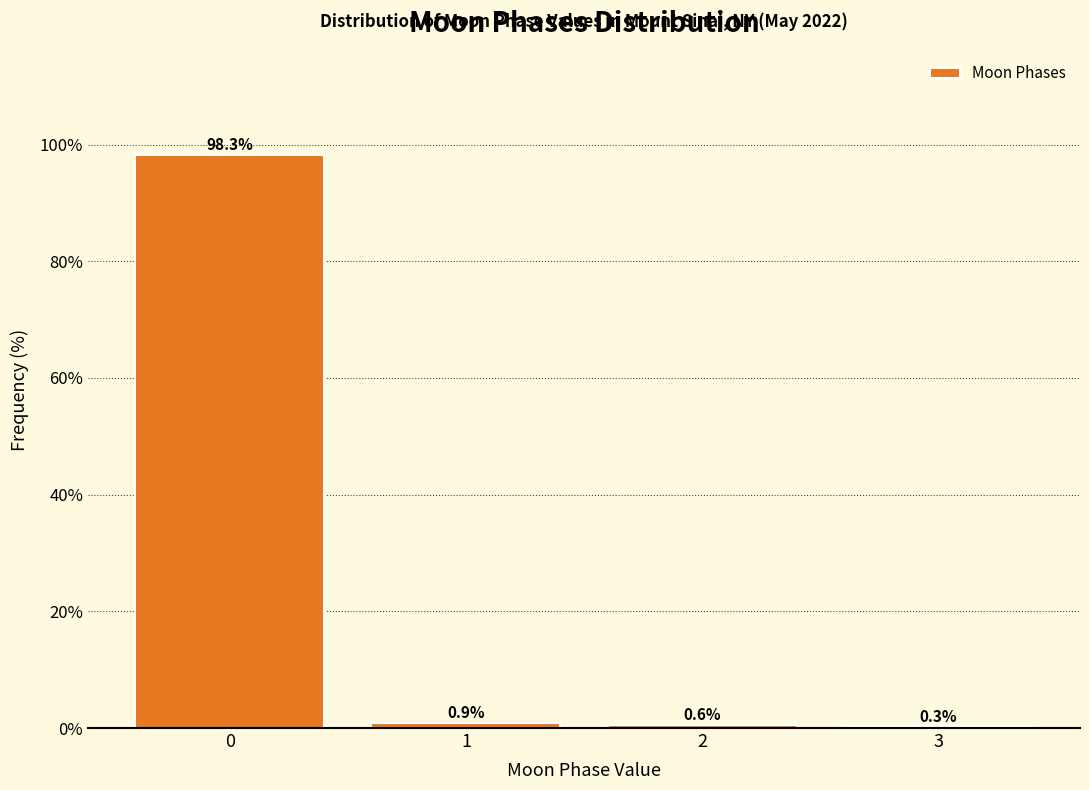

Reading left to right, list all the values displayed in this chart.

0=98.3	1=0.9	2=0.6	3=0.3